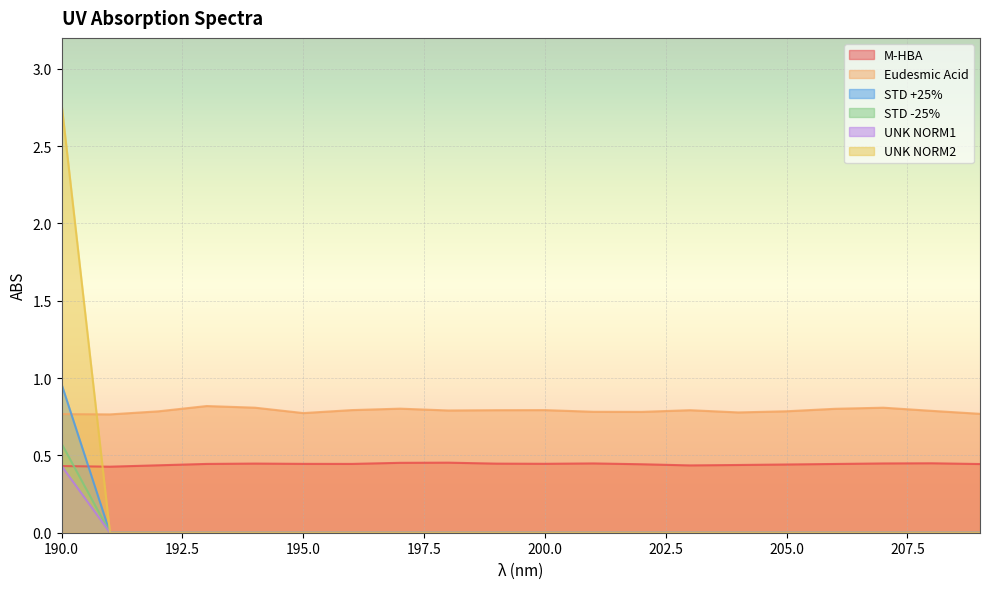

At which label does UNK NORM2 reach its minimum?

191